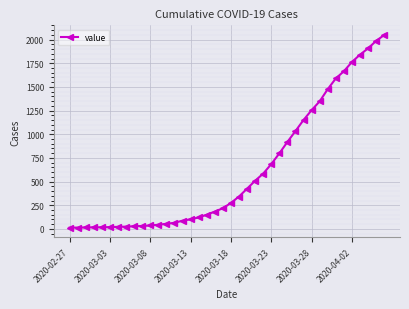

What is the difference between the maximum and minimum values?

2036